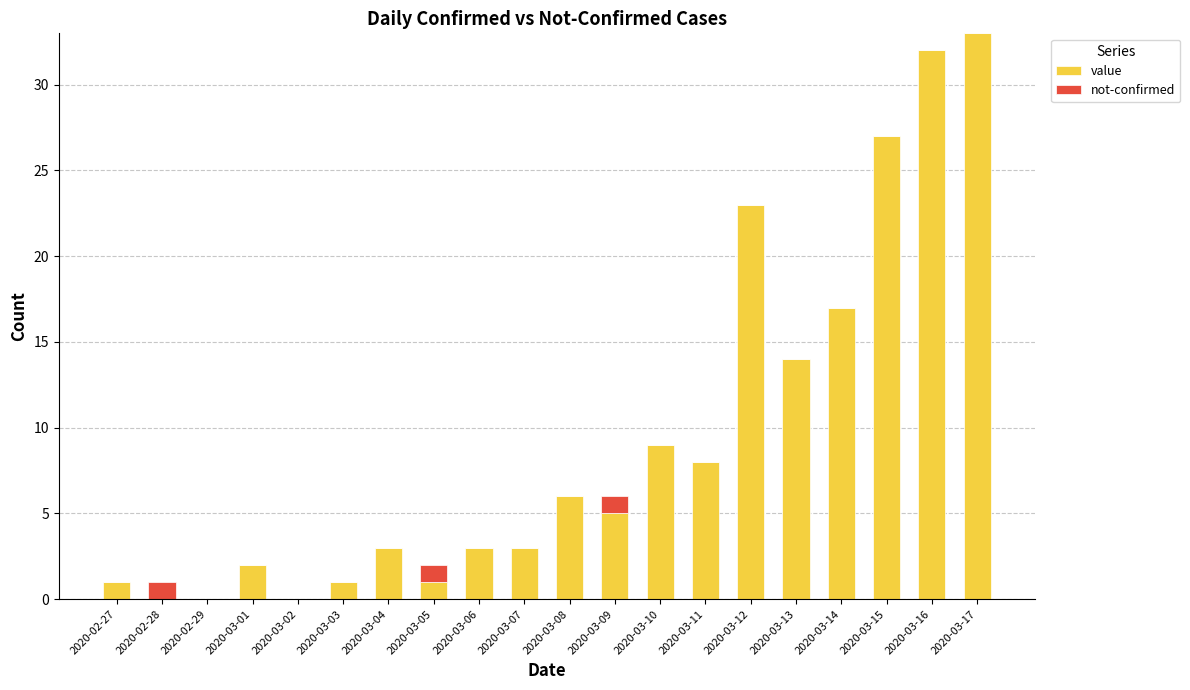

What is the sum of all value values?

188